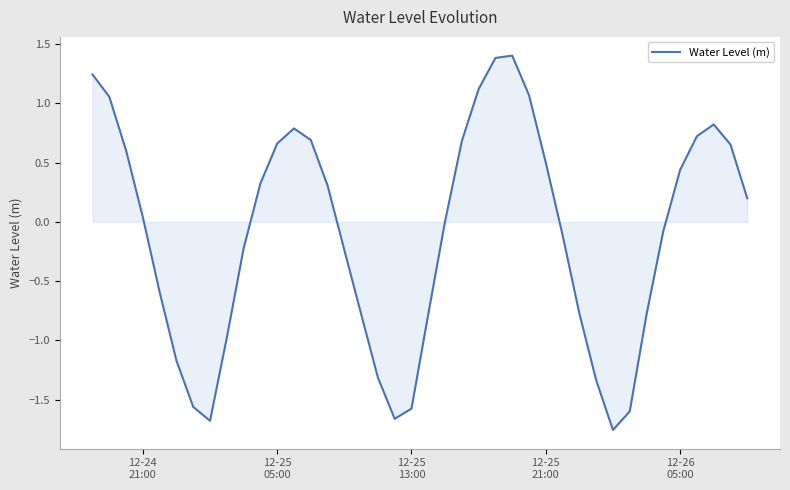

Does the chart have visible grid lines?

Yes